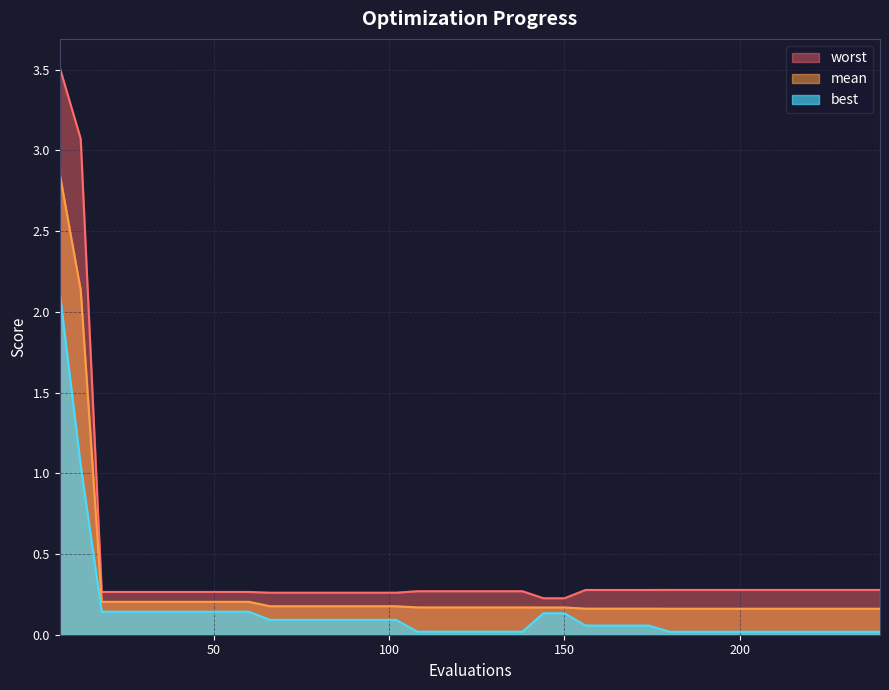

True or false: best has more than 0 interior local peaks.

False